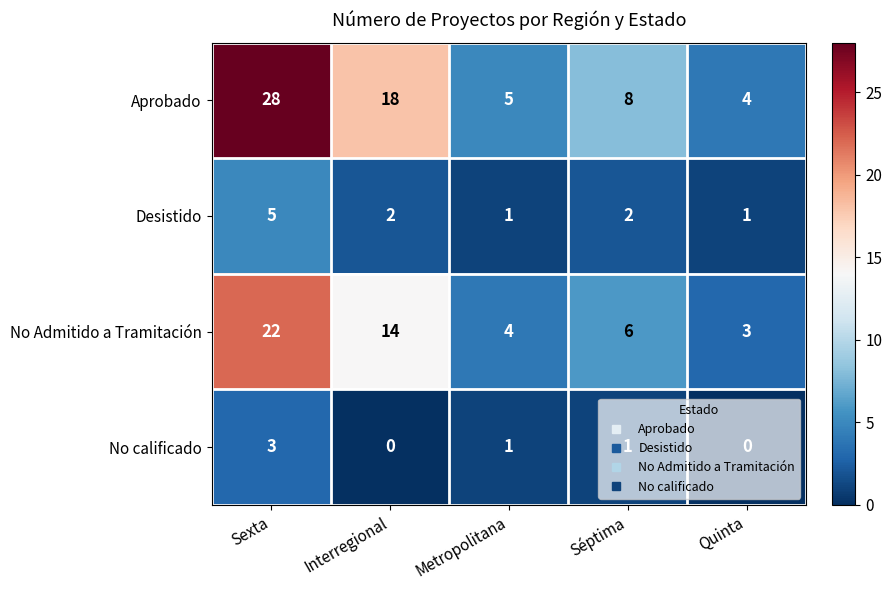

How many categories are shown in the chart?

5